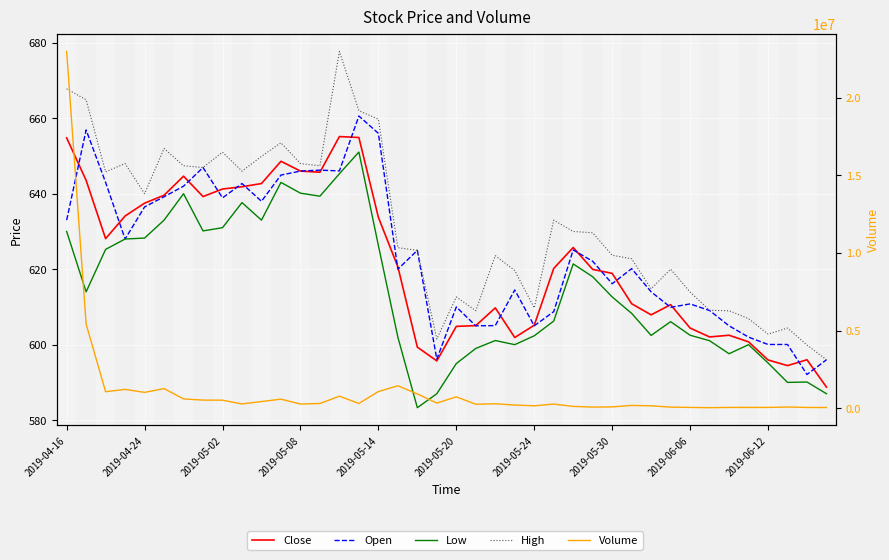

Between 2019-05-08 and 2019-06-12, which series saw the biggest shift?

Volume